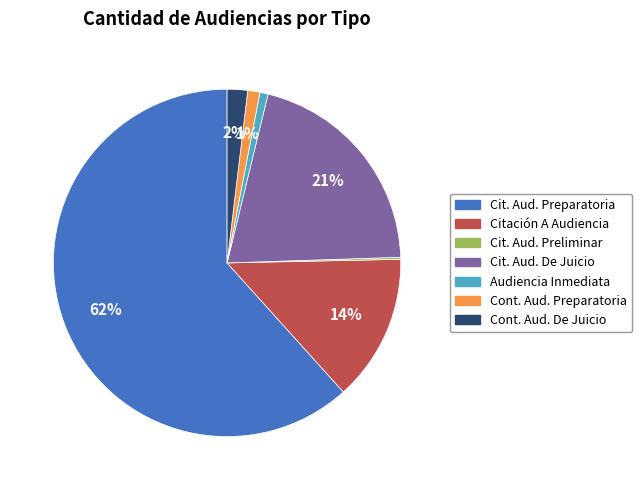

Does any single category account for the majority?

Yes